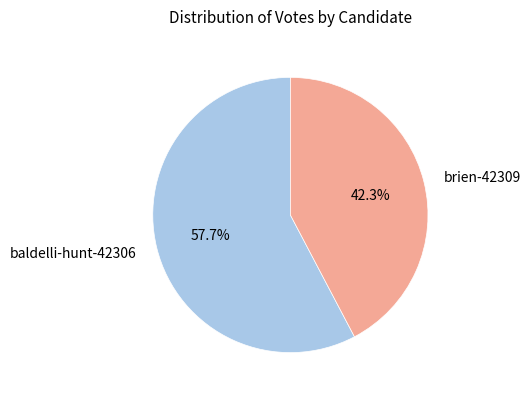

To the nearest percent, what is the combined percentage of baldelli-hunt-42306 and brien-42309?

100%